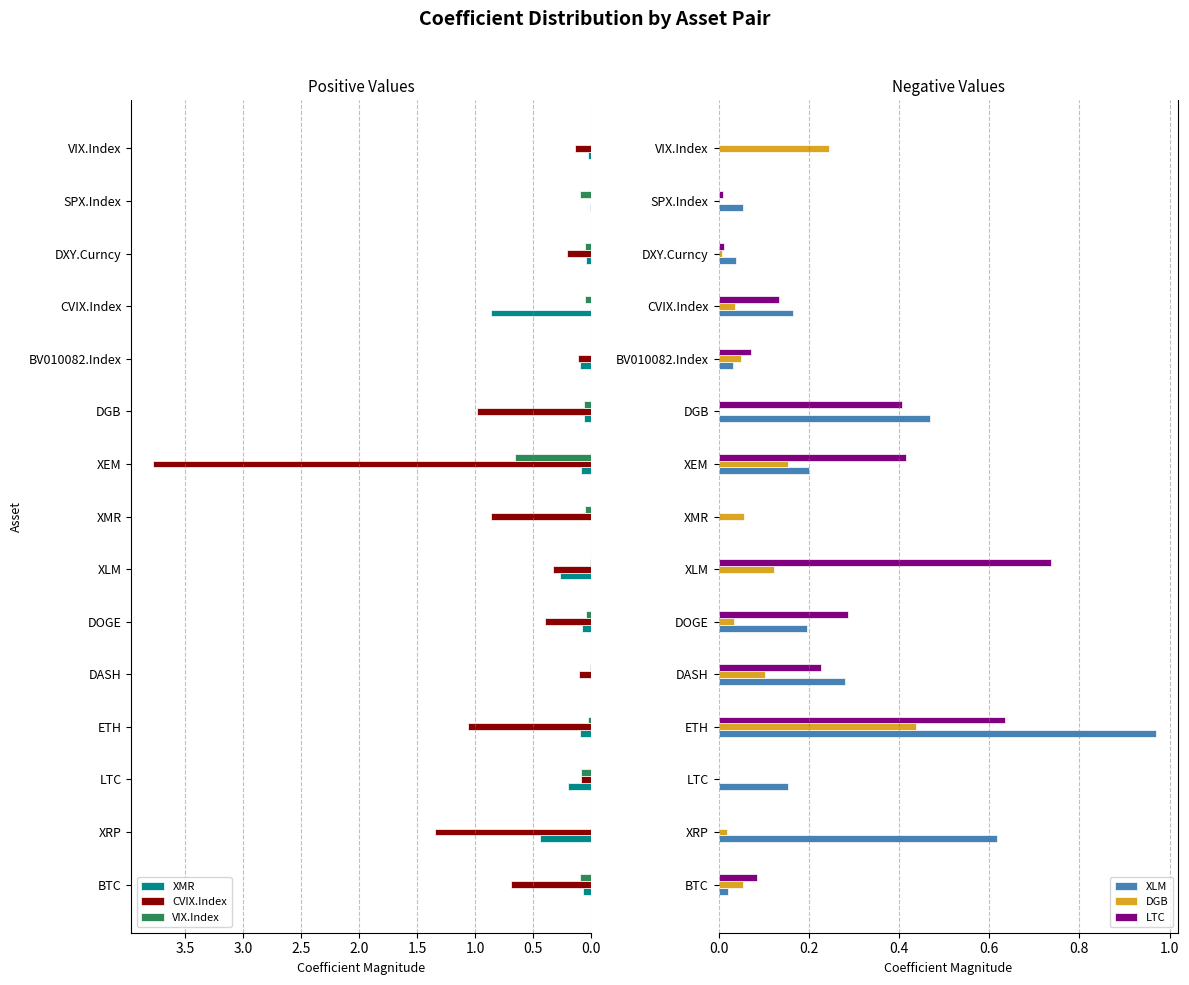

What is the difference between the maximum and minimum values in the LTC series?

0.7